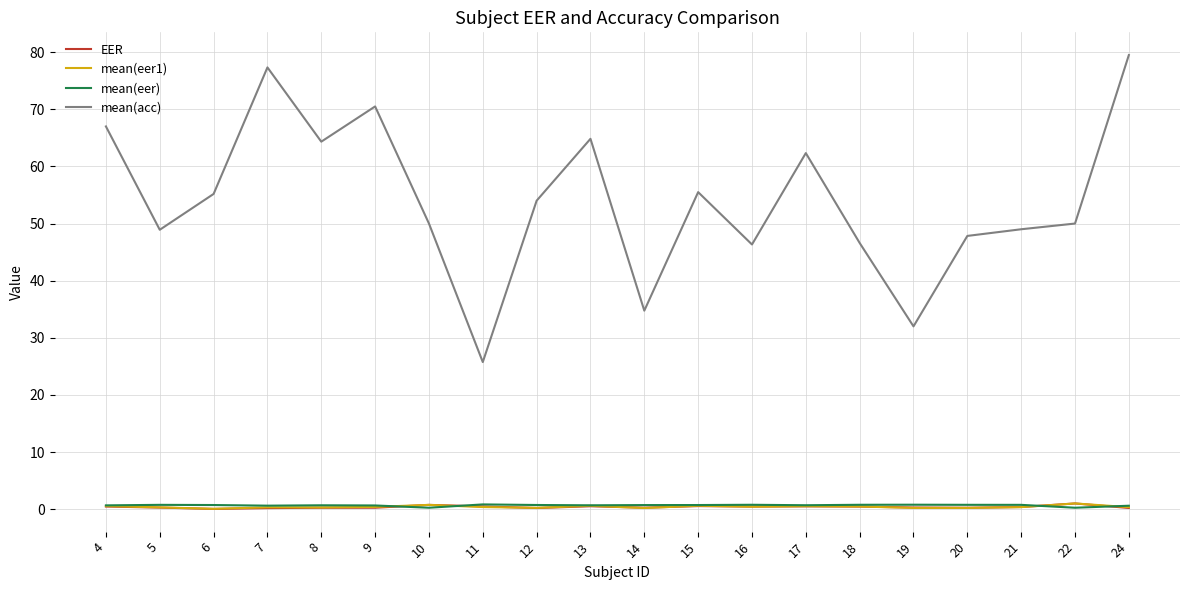

Which series has the largest range (max minus min)?

mean(acc)